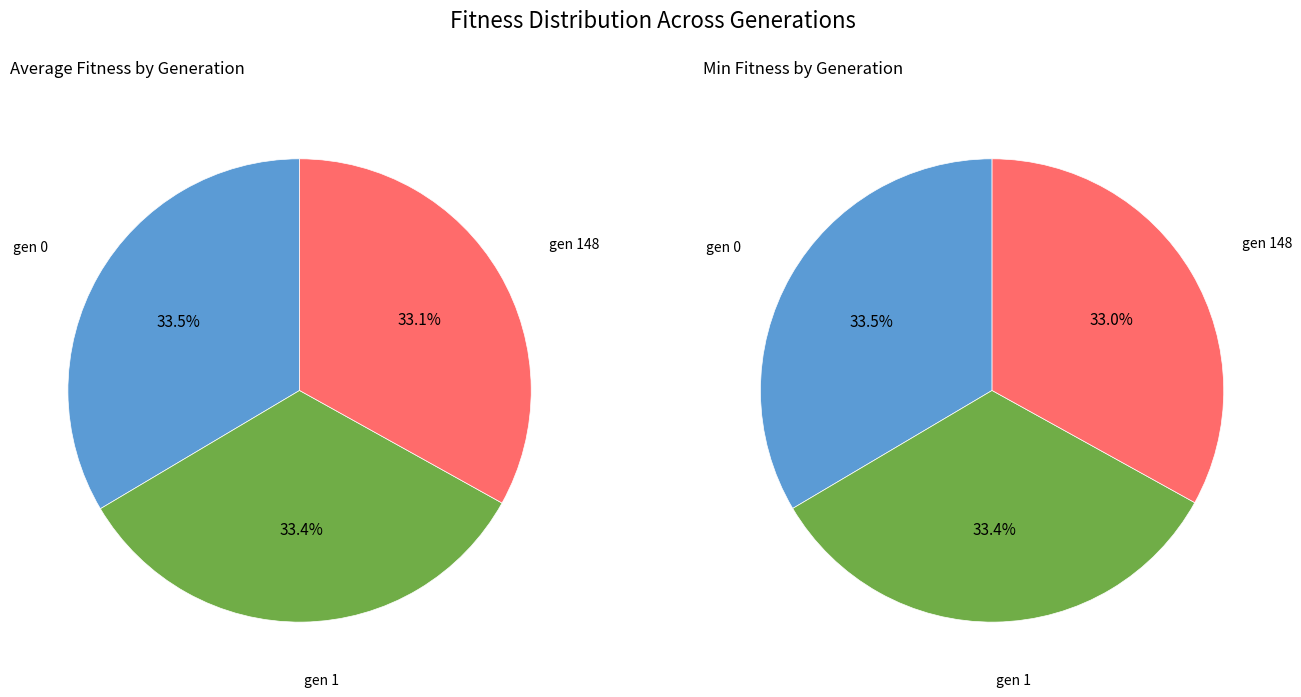

True or false: gen 1 accounts for 33% of the total.

True